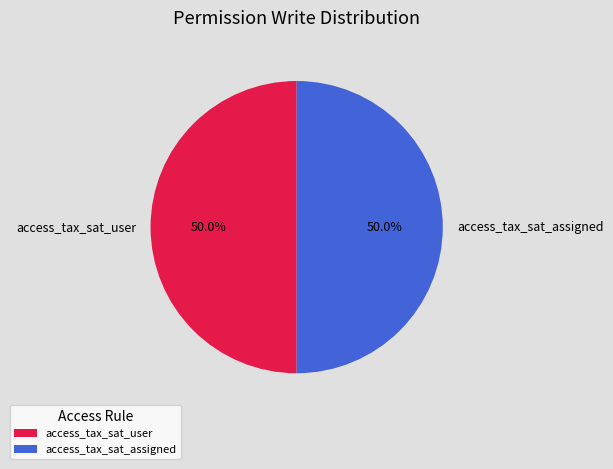

What percentage is NOT represented by access_tax_sat_user?

50.0%